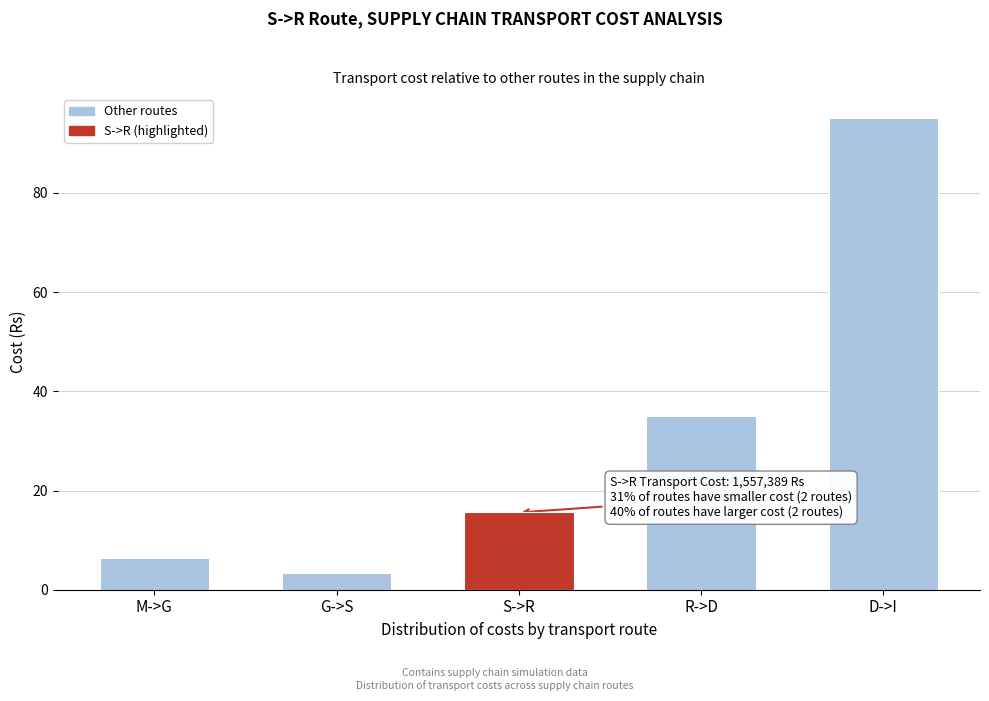

Reading left to right, transcribe all the data shown in this chart.

M->G=6.5	G->S=3.3	S->R=15.6	R->D=35.0	D->I=95.2